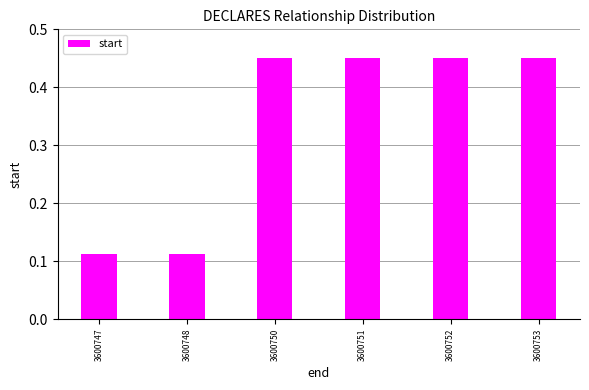

How many bars are there in total?

6